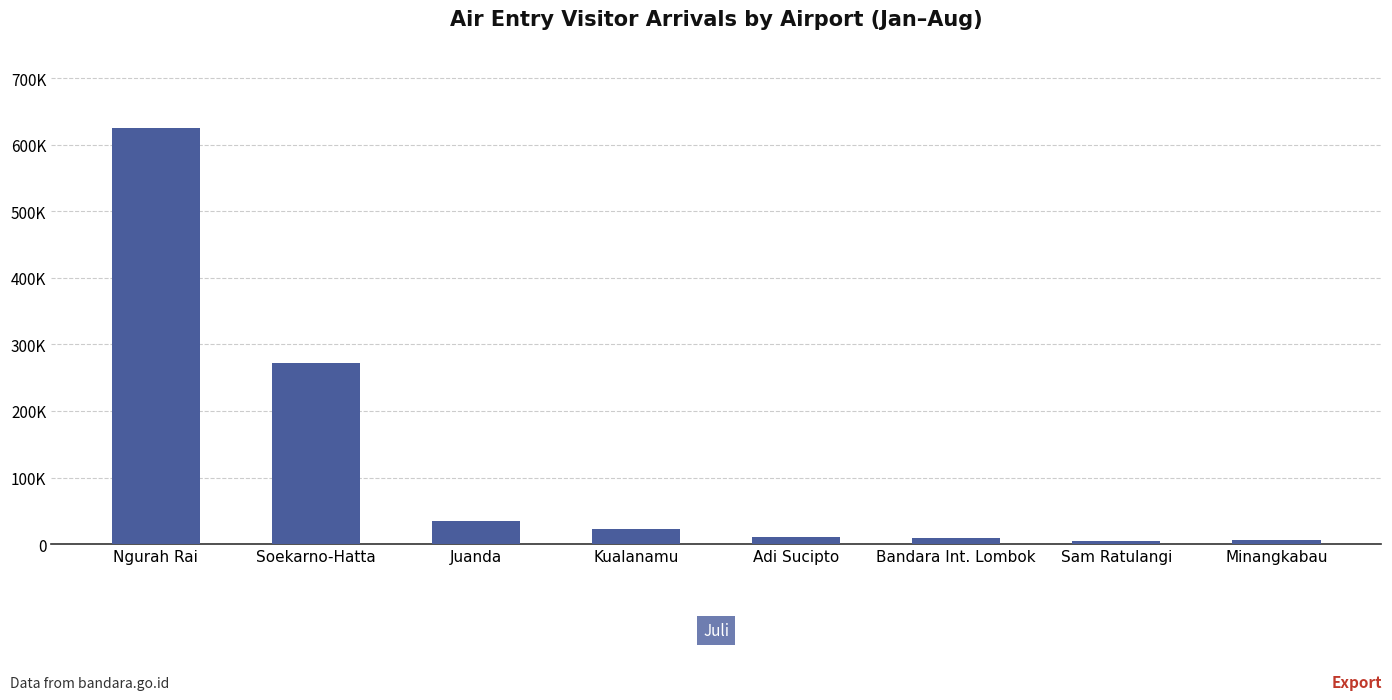

Does the chart contain any negative values?

No